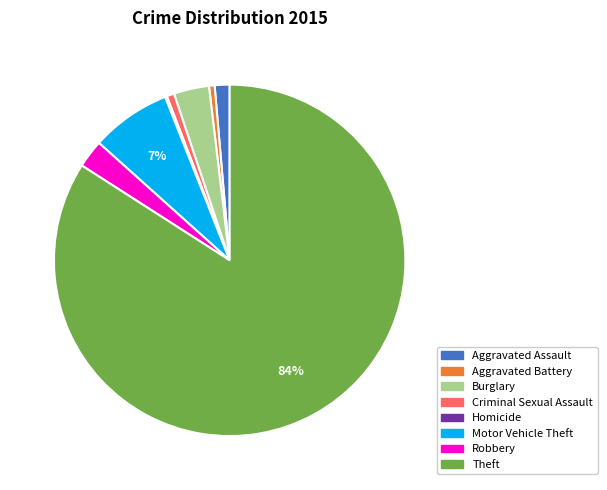

To the nearest percent, what is the difference between the Aggravated Assault and Motor Vehicle Theft slice percentages?

6%